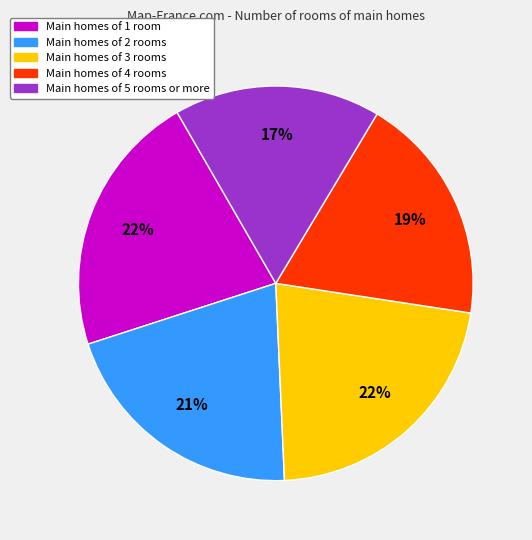

Is there a majority slice in this chart?

No